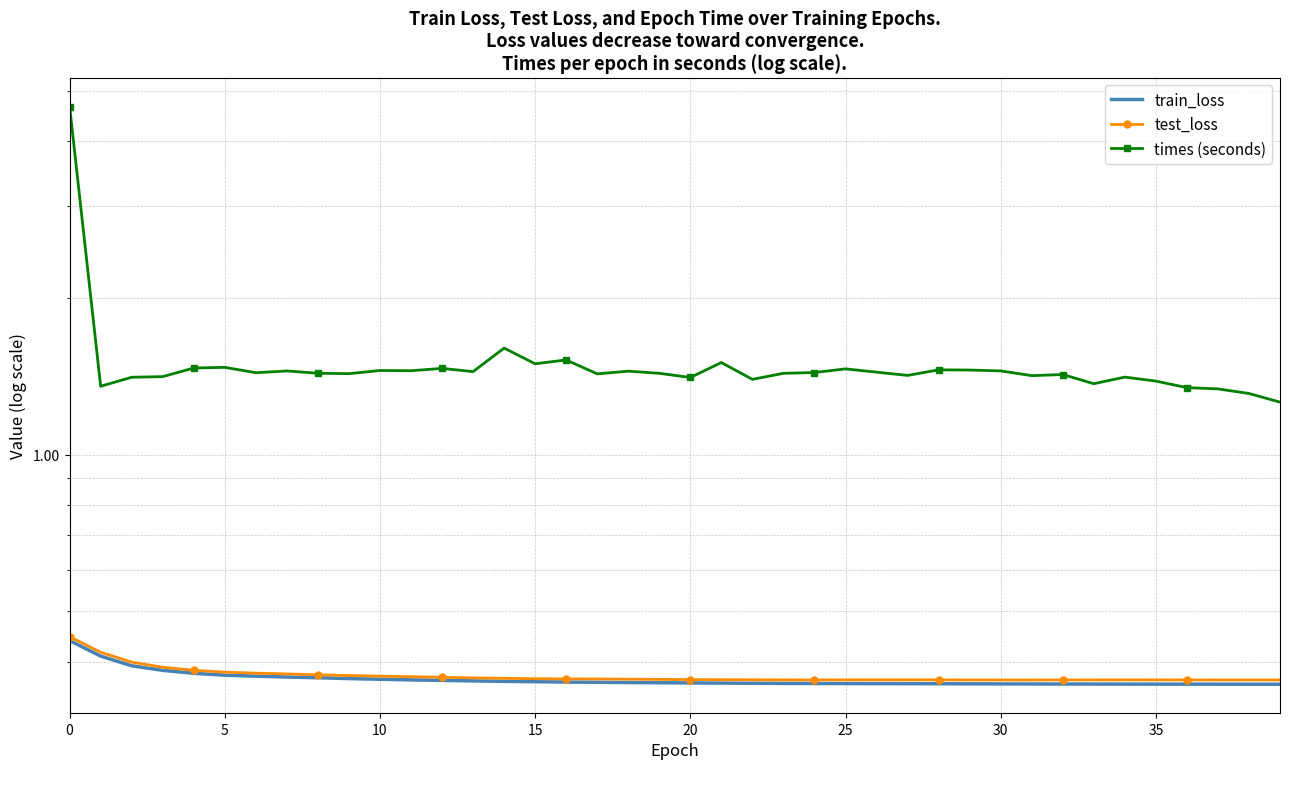

At which label does test_loss reach its minimum?

30